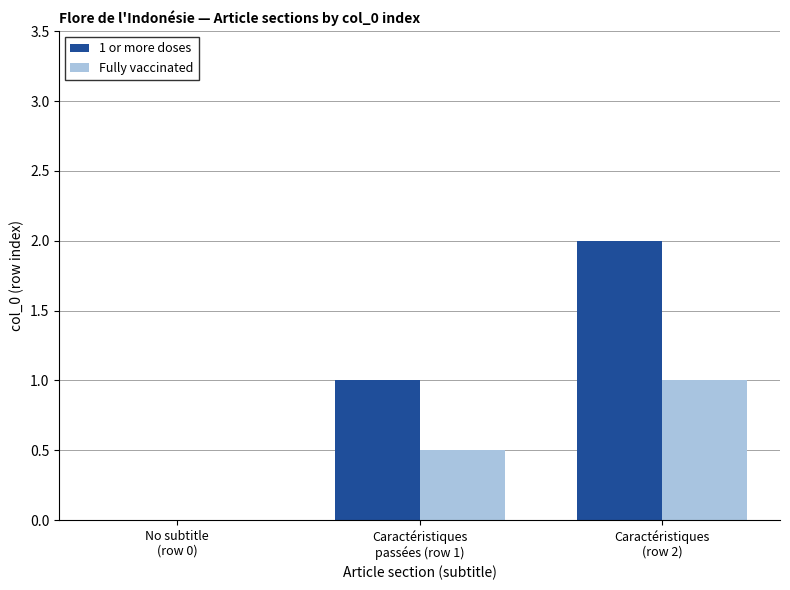

How many series are shown in this chart?

2